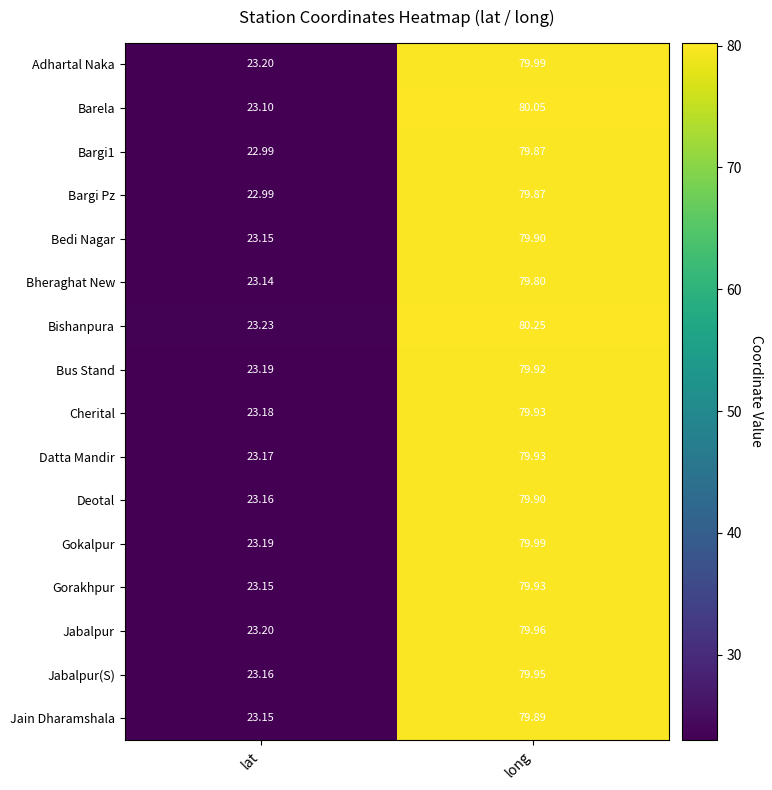

Which series has the largest total across all categories?

Bishanpura